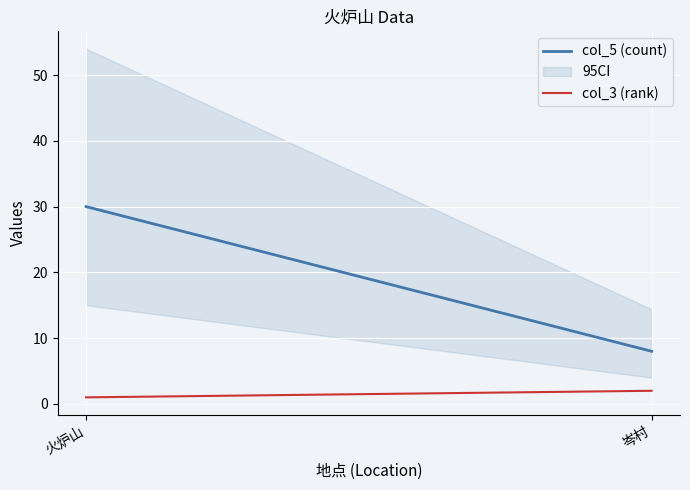

Reading right to left, transcribe all the data shown in this chart.

col_5 (count): 岑村=8	火炉山=30
col_3 (rank): 岑村=2	火炉山=1